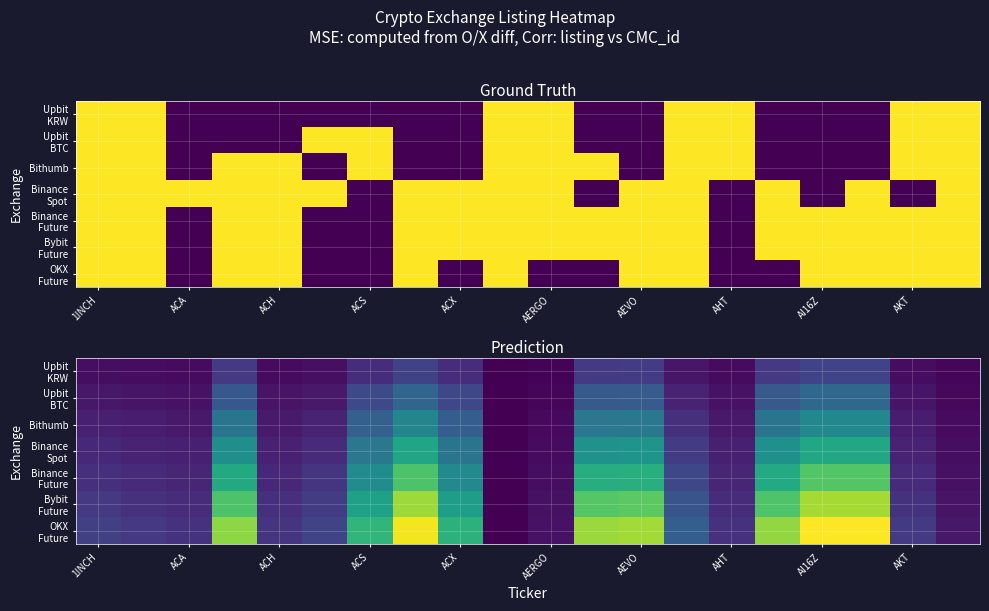

List the series in order of their peak value, highest first.

OKX Future, Bybit Future, Binance Future, Binance Spot, Bithumb, Upbit BTC, Upbit KRW